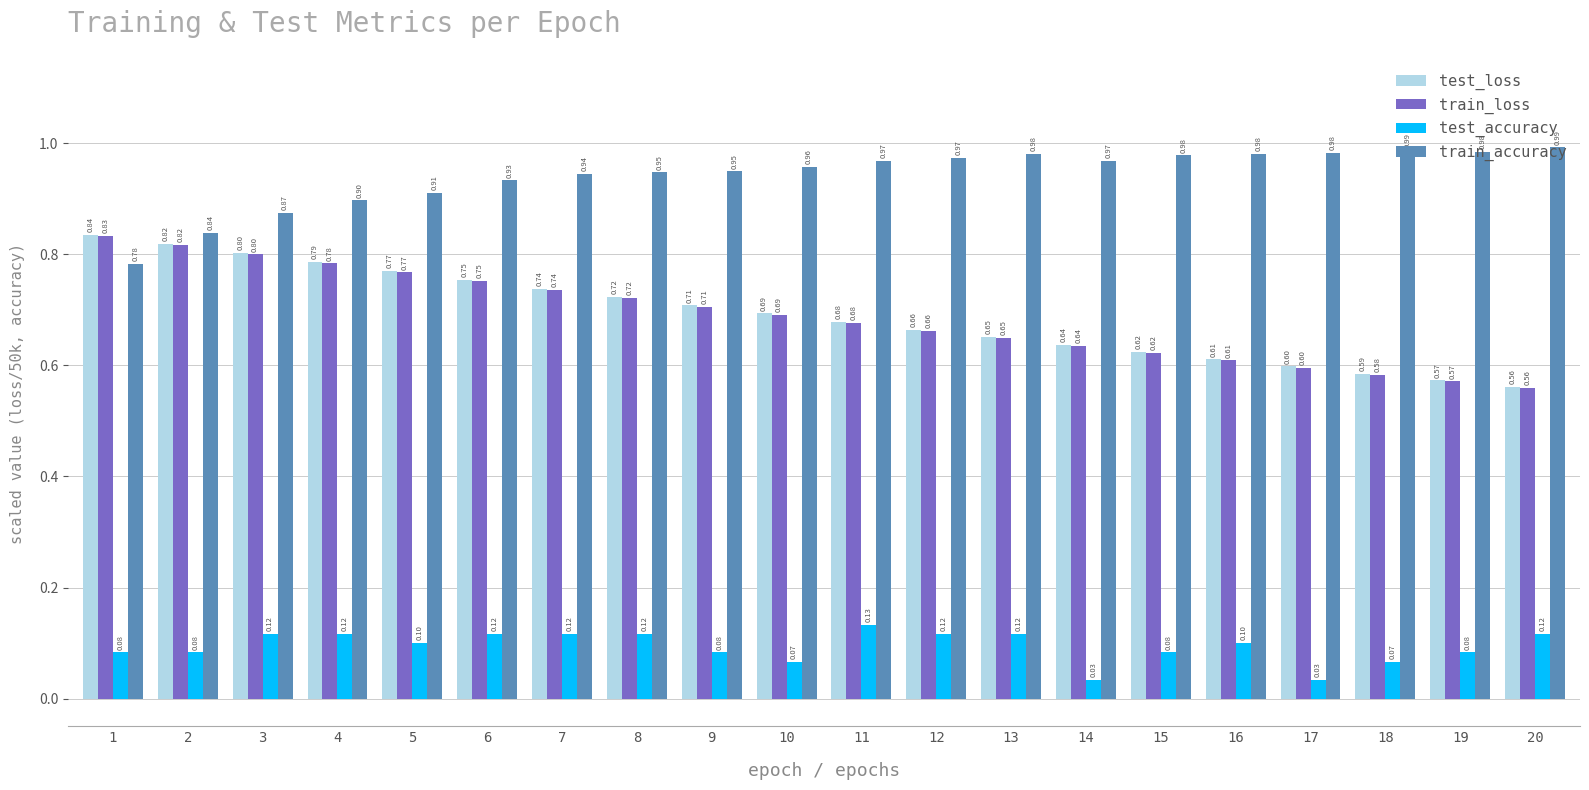

Which series has the largest range (max minus min)?

test_loss